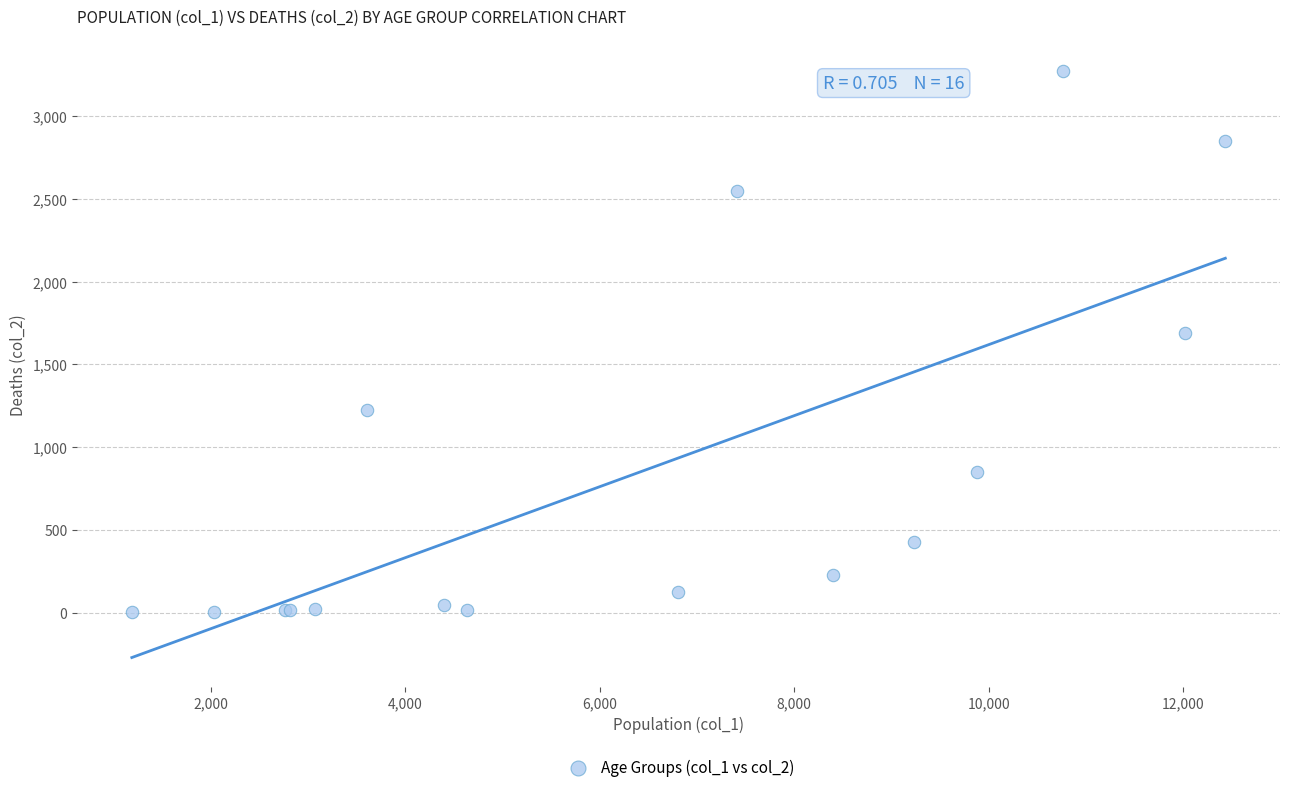

What Y value in the scatter plot is closest to 1638?

1690